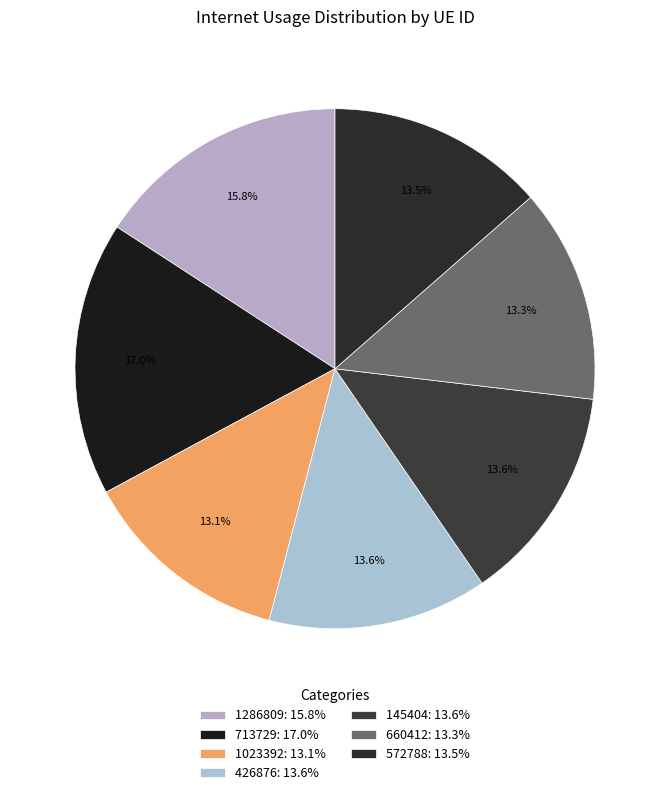

Does any single category account for the majority?

No